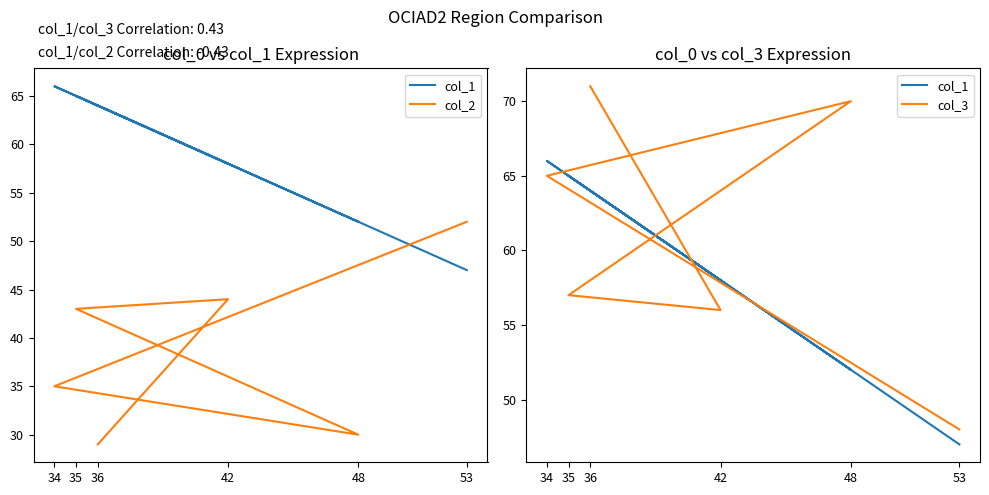

Count the number of data series in this chart.

3